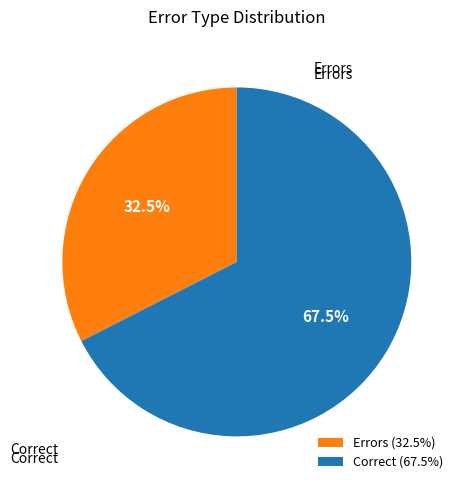

Is there any slice that represents more than half of the pie?

Yes